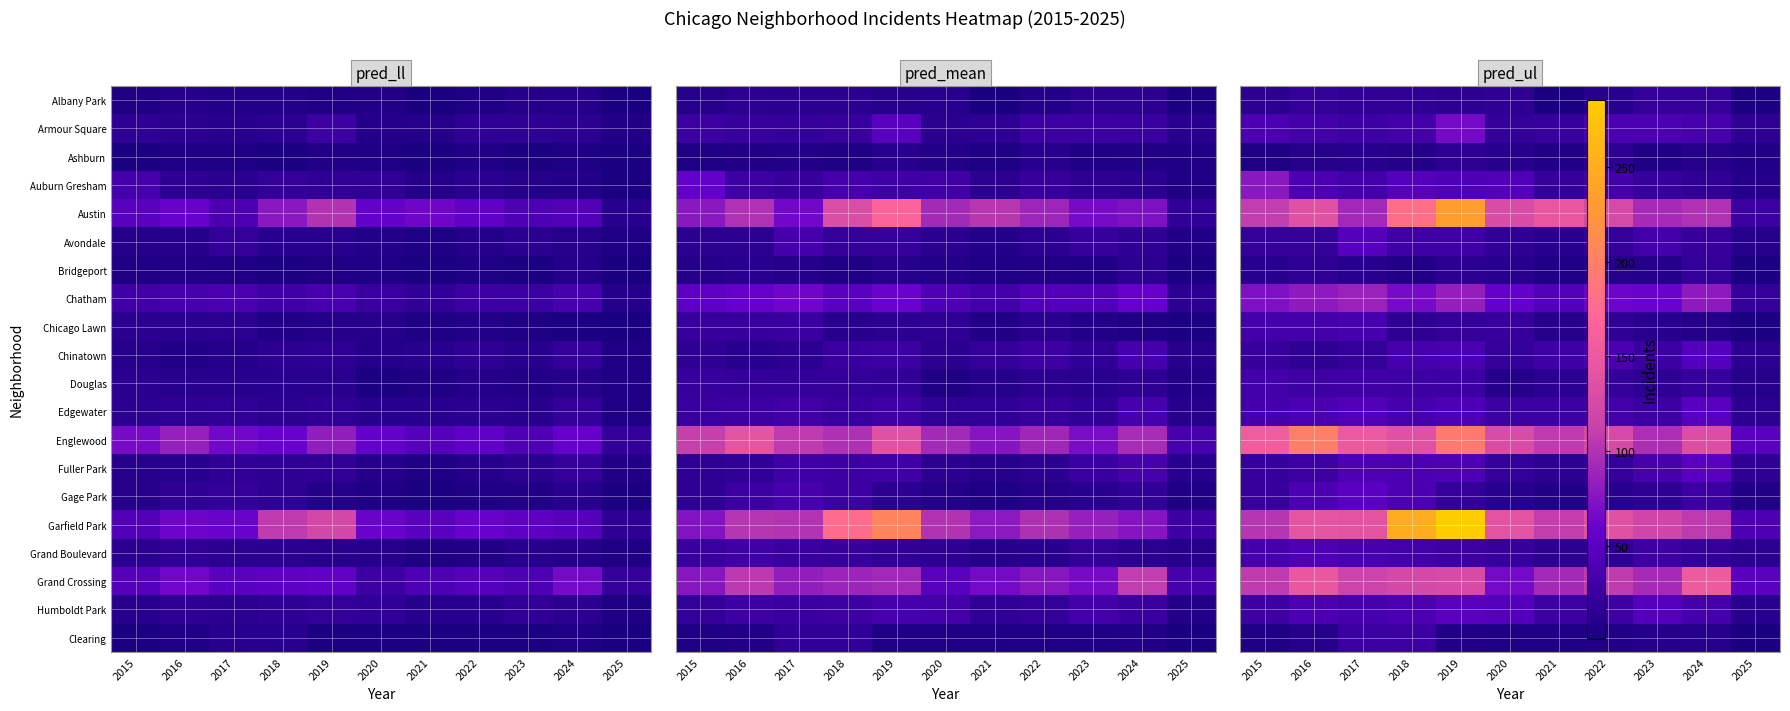

How many categories are shown in the chart?

11